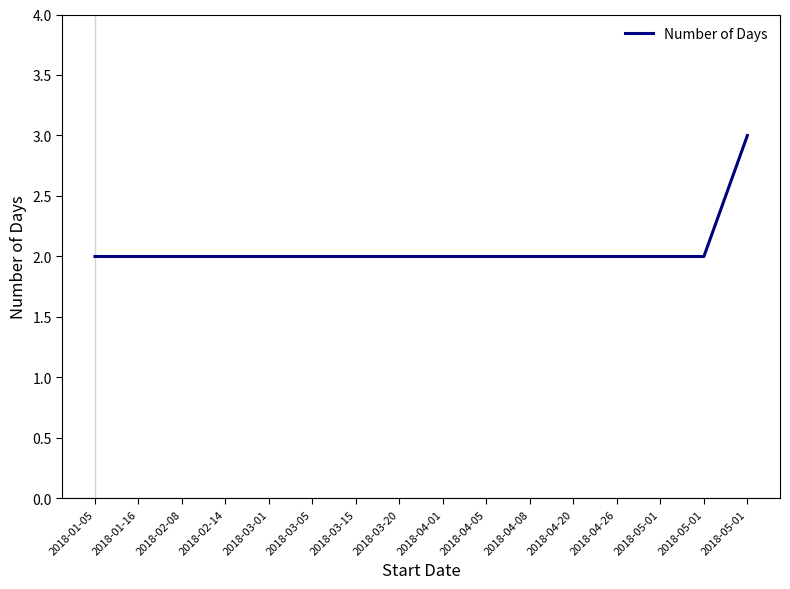

Read the value at 2018-01-16.

2